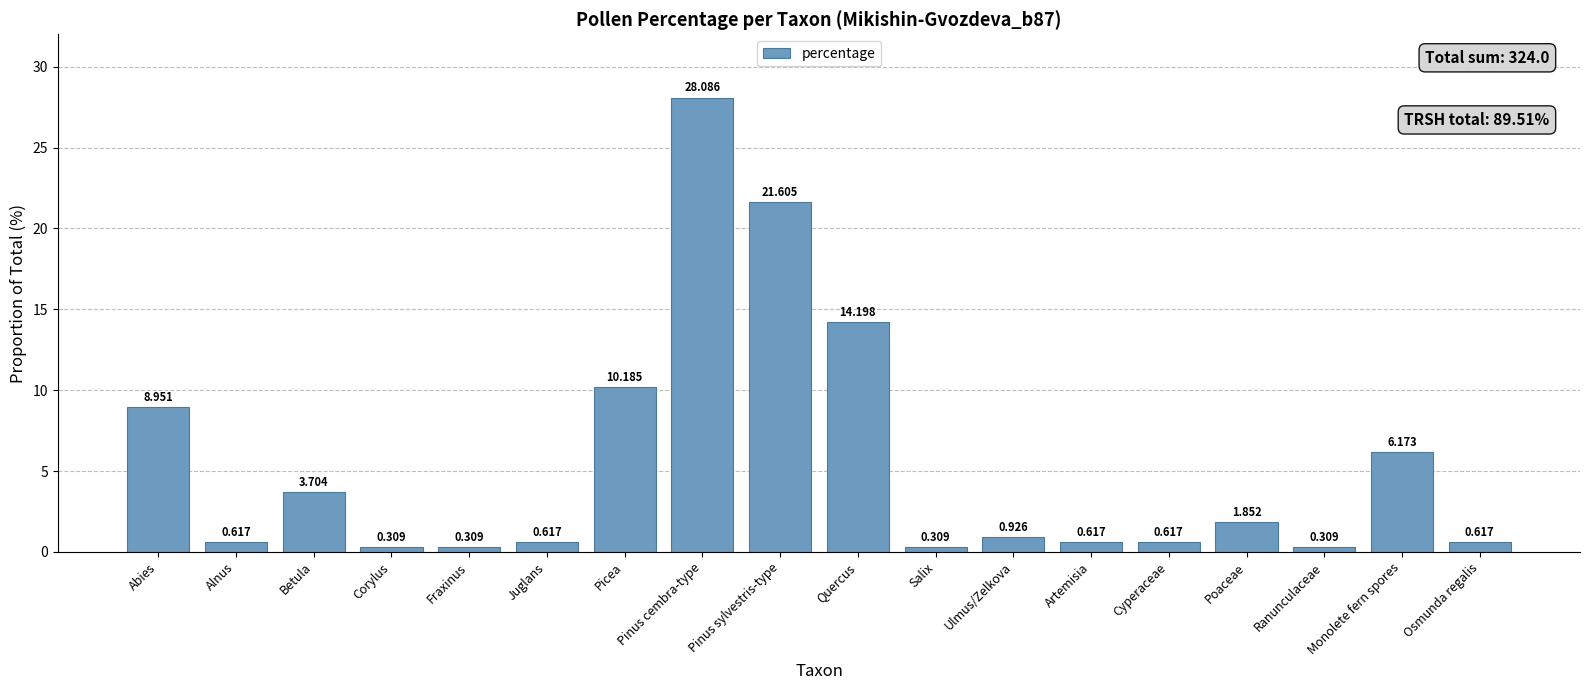

How many bars are there in total?

18